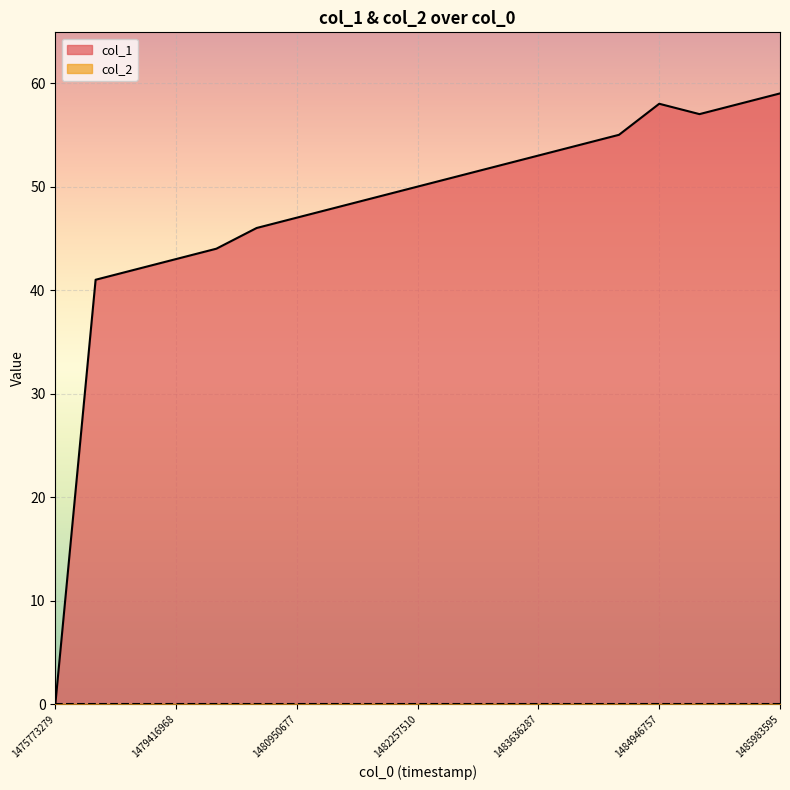

How many points are higher than both their immediate neighbors (excluding endpoints)?

1